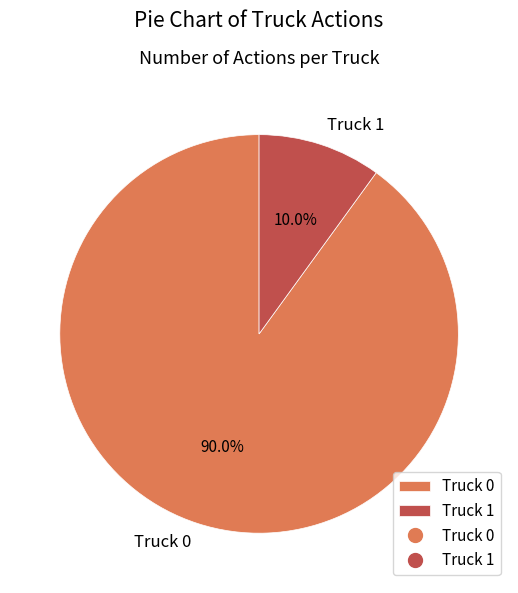

Count the number of slices in the pie.

2